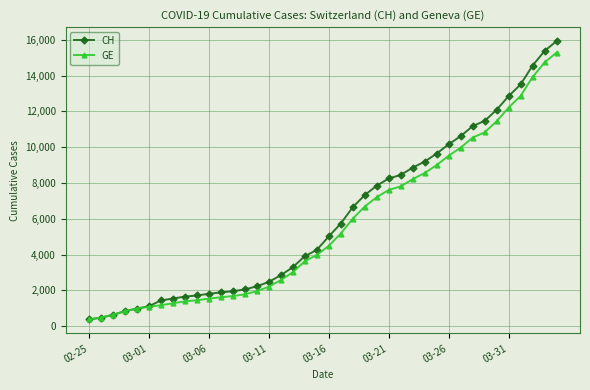

Which series has the largest range (max minus min)?

CH